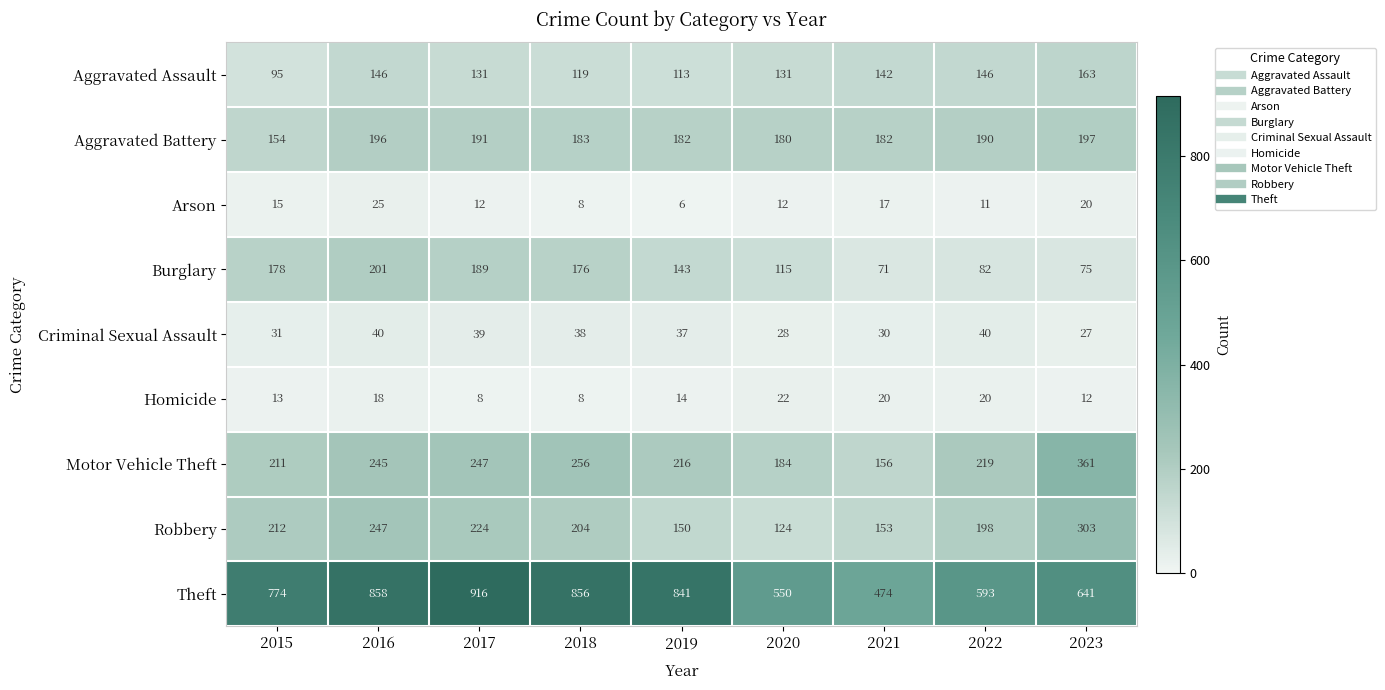

What is the average value of the Homicide series?

15